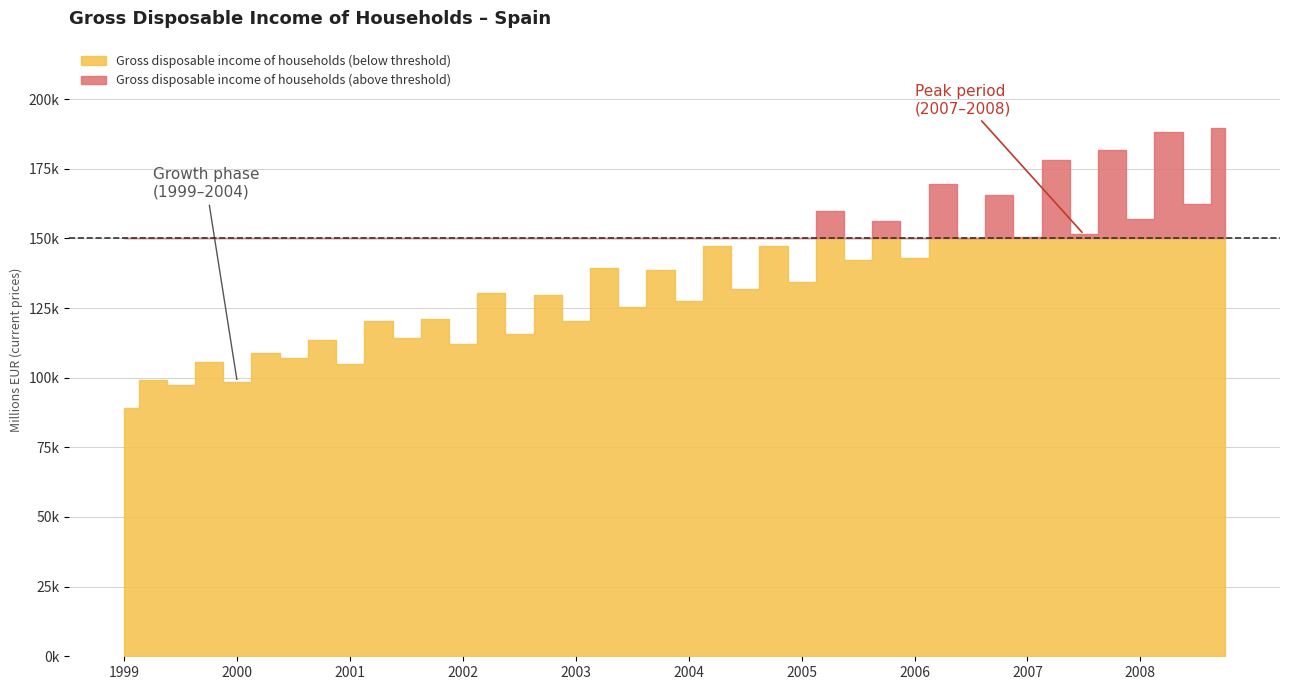

What position from the left is Q2 2000?

6